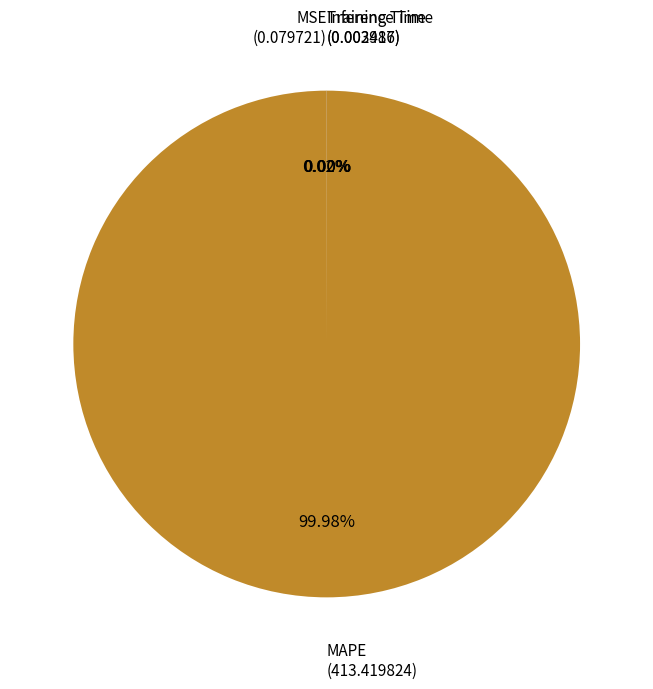

Is there any slice that represents more than half of the pie?

Yes